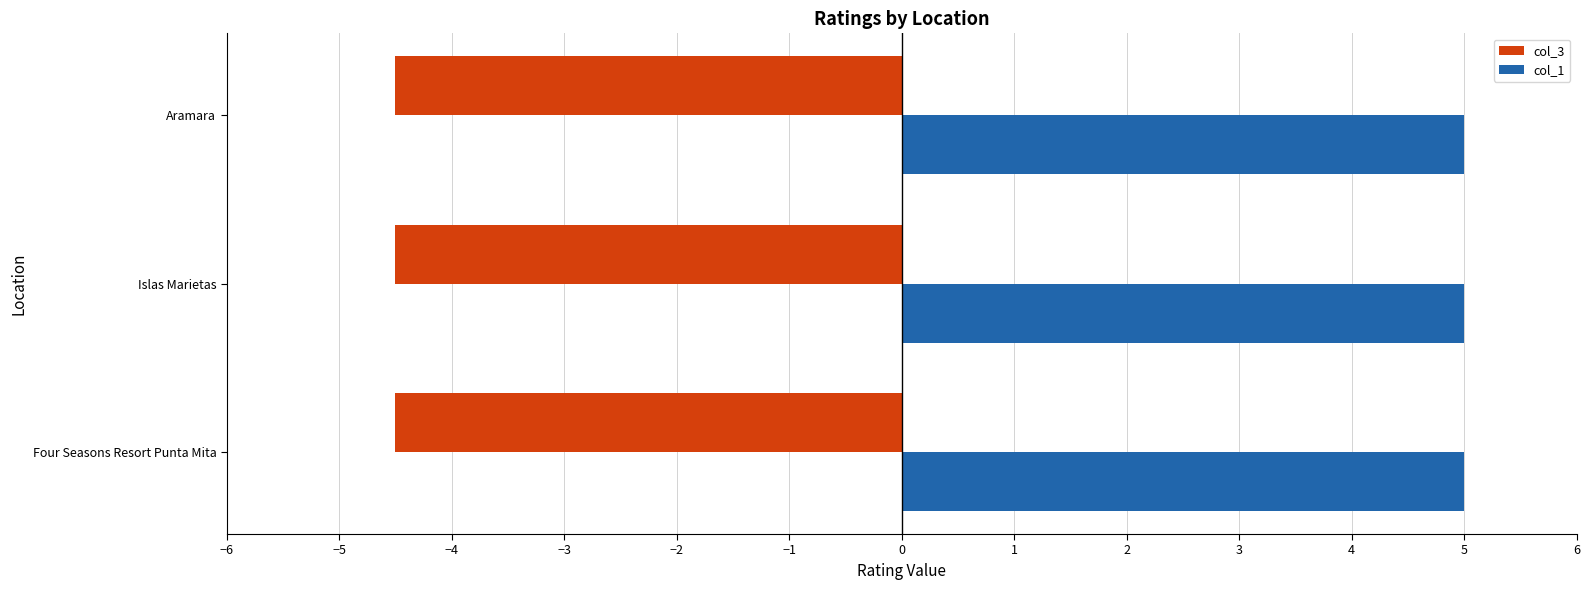

What is the maximum value for col_3?

-4.5